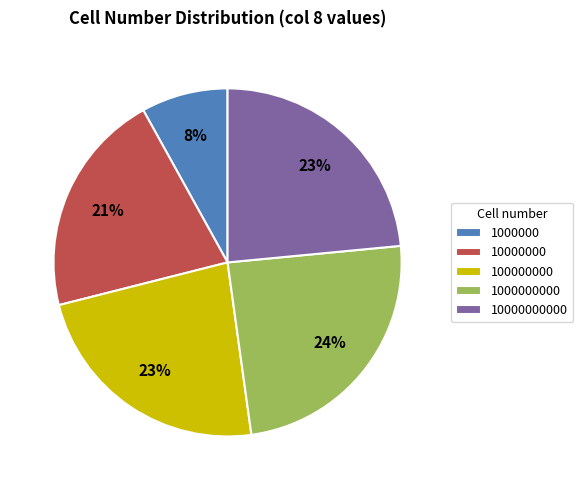

What is the ratio of the value at 10000000 to the value at 1000000?

2.6